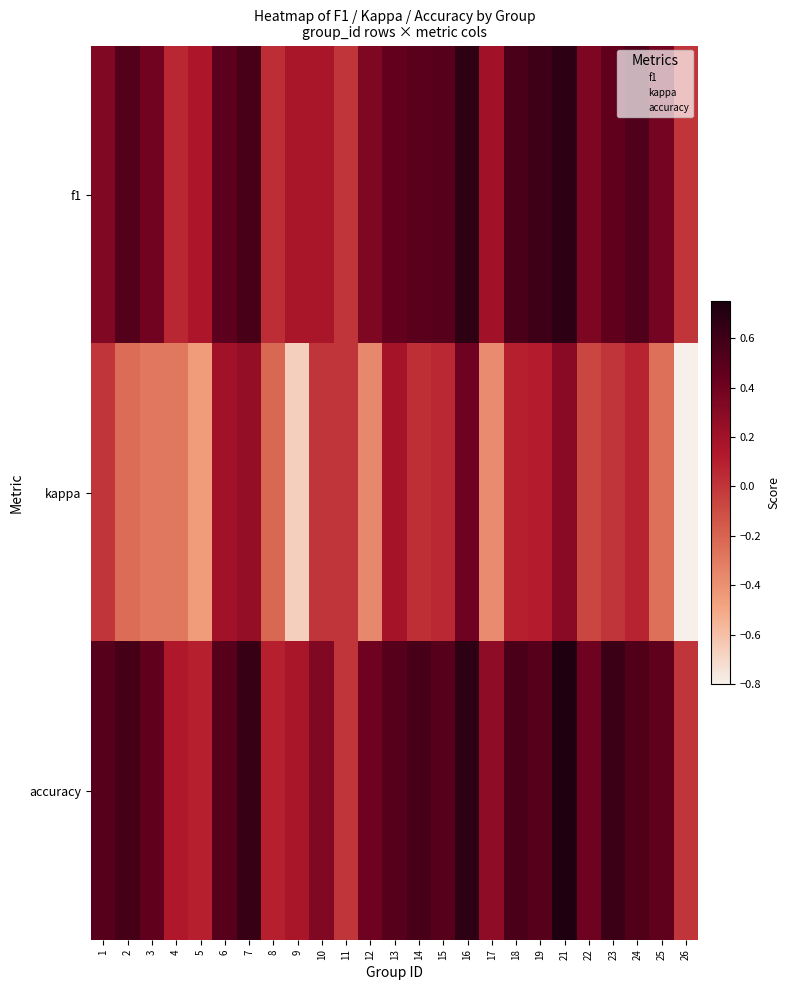

At how many categories does at least one series exceed 0?

23